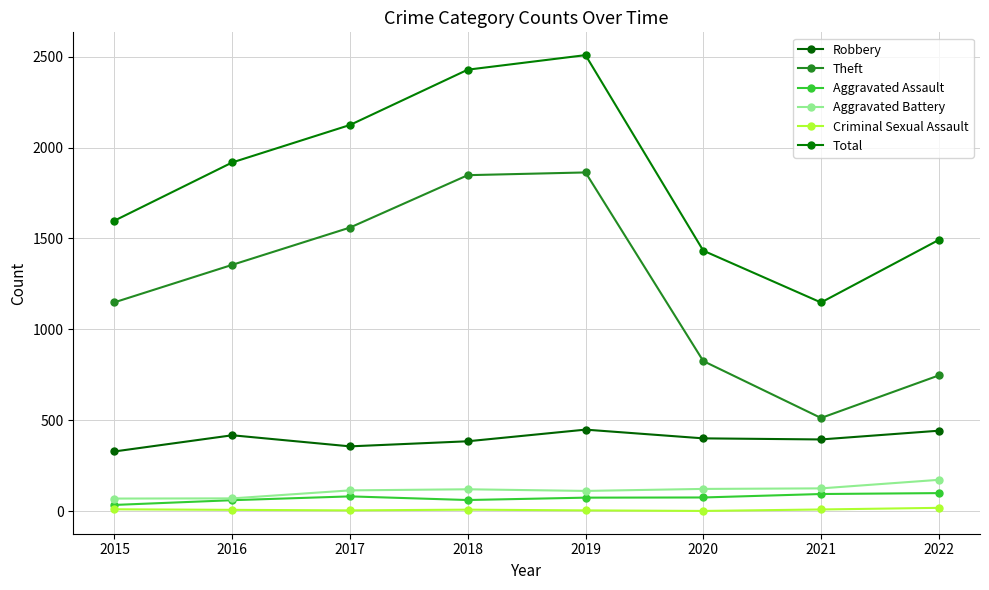

True or false: Criminal Sexual Assault and Robbery cross at least once.

False